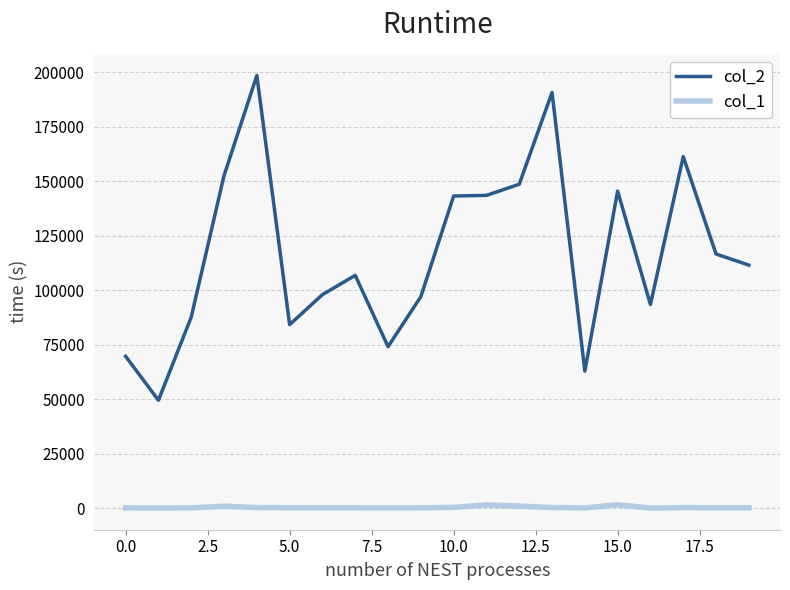

What is the greatest value displayed?

198606